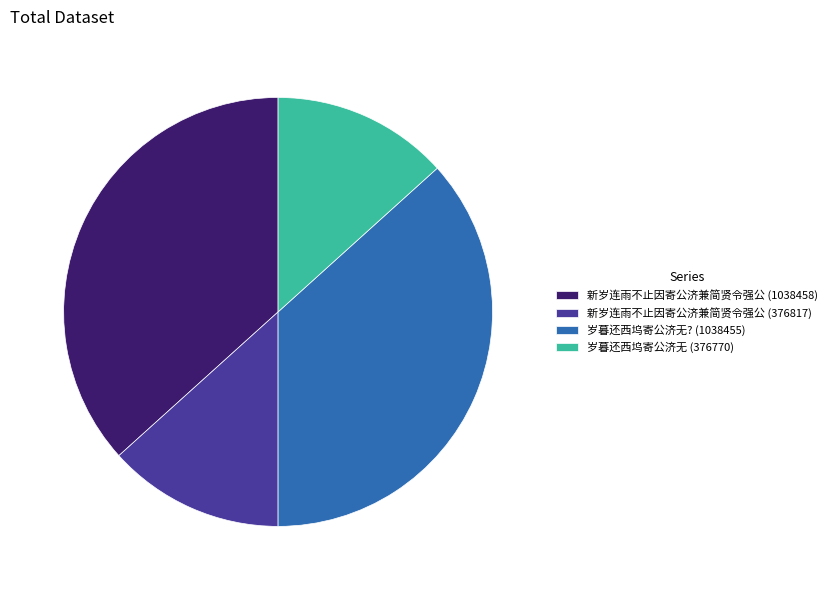

True or false: 新岁连雨不止因寄公济兼简贤令强公 (376817) accounts for 13% of the total.

True